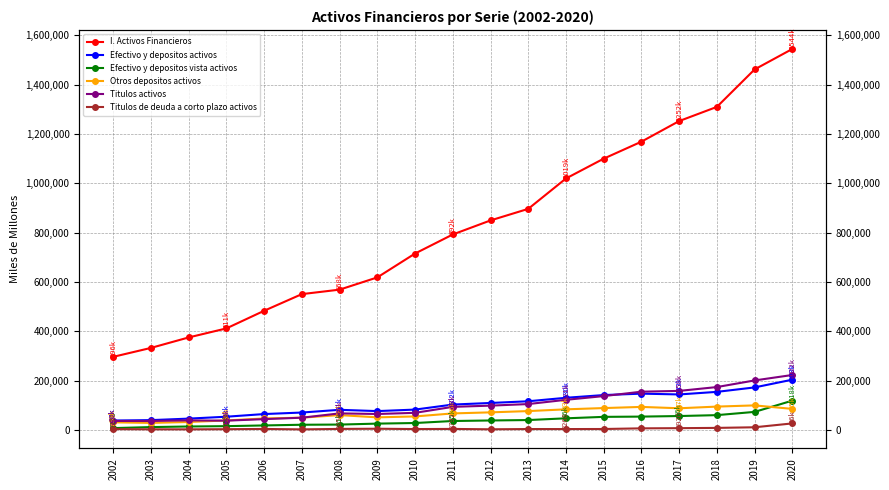

What is the sum of all Titulos de deuda a corto plazo activos values?

101535